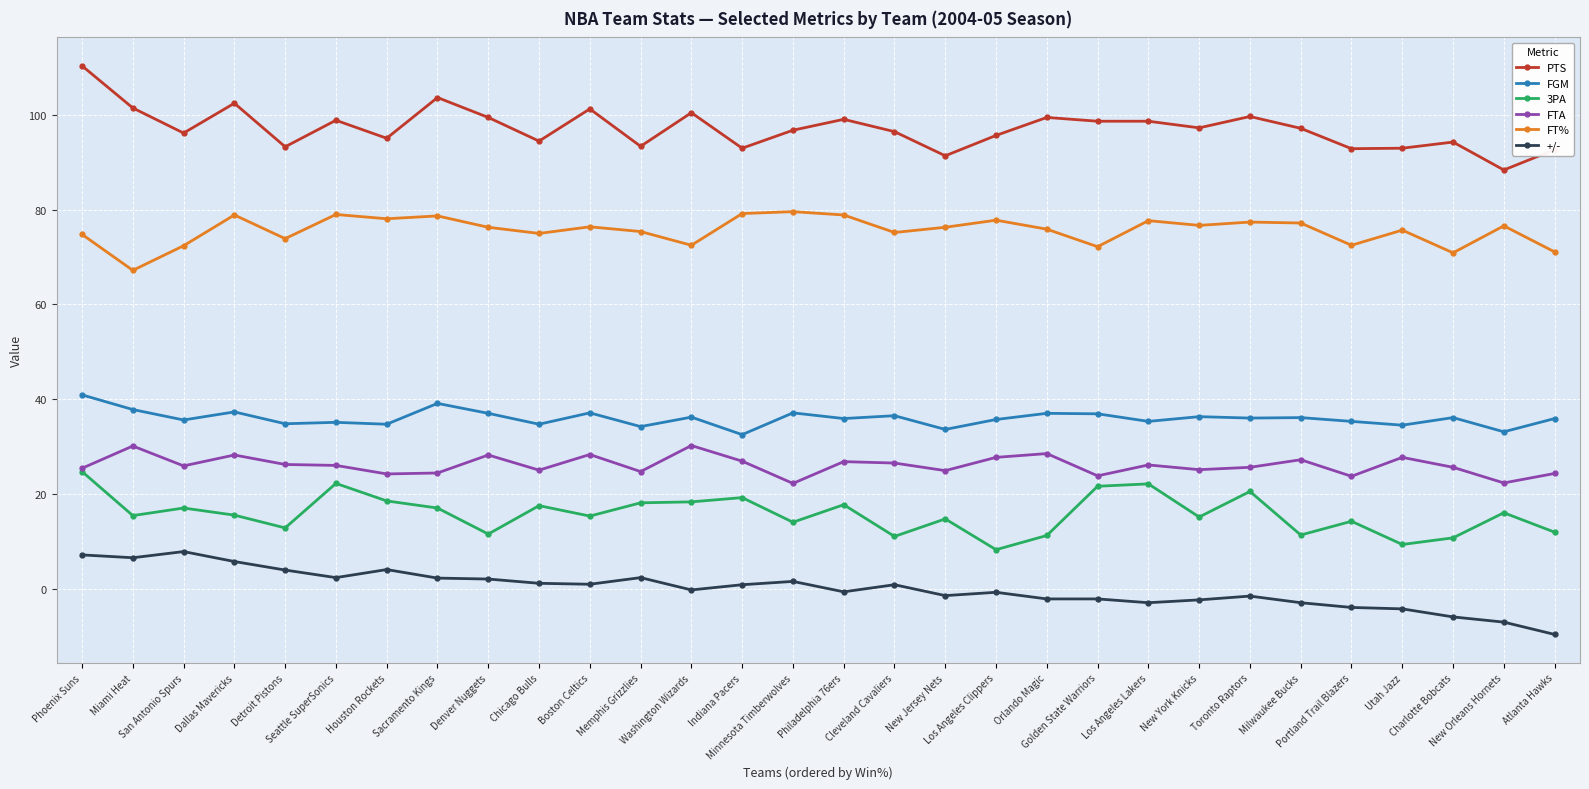

The +/- series shows -1.6 at Toronto Raptors. True or false?

True